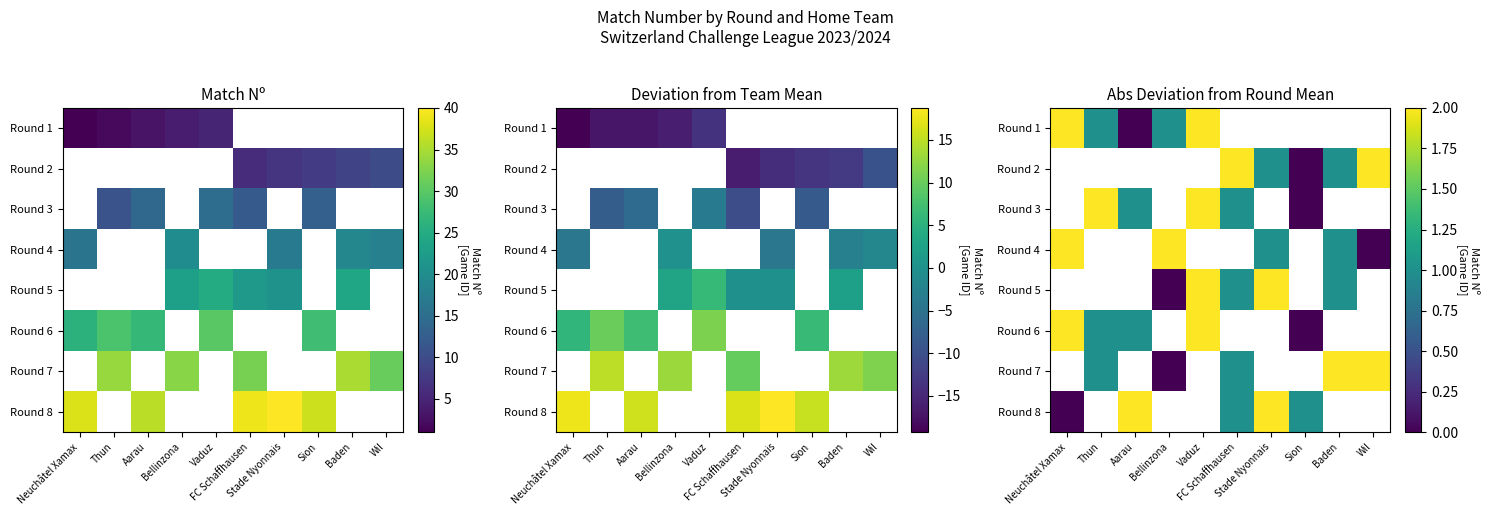

What is the greatest value displayed?

2.0